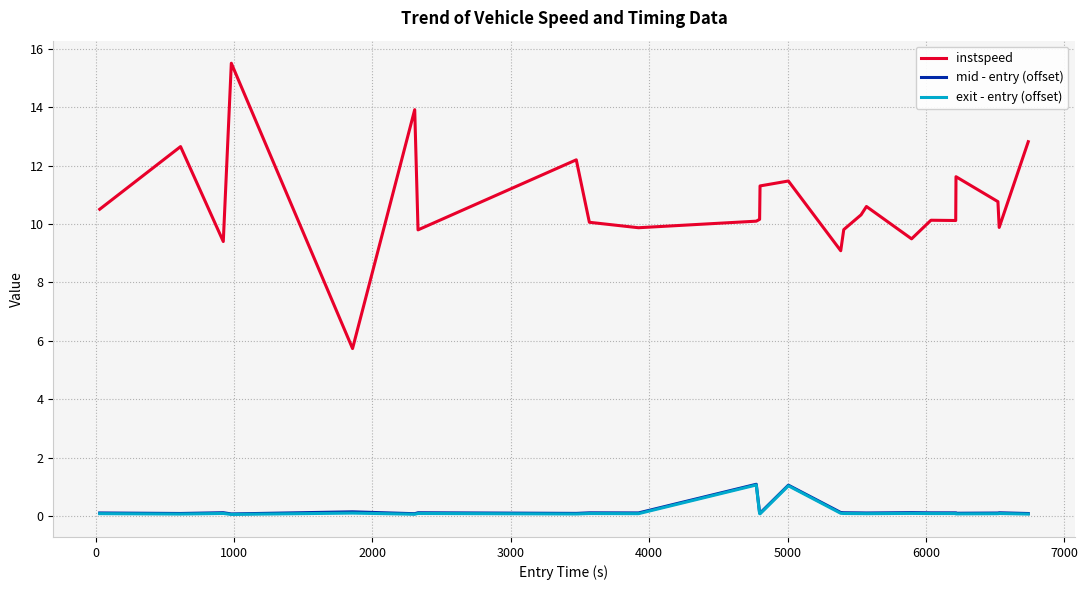

What are all the series names shown in the legend?

instspeed, mid - entry (offset), exit - entry (offset)